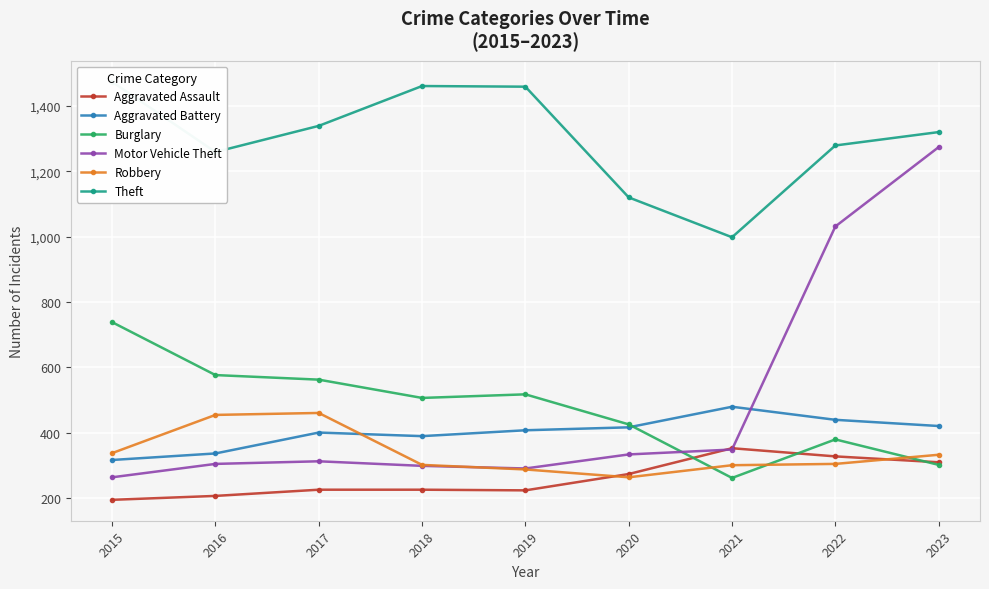

True or false: Aggravated Assault and Burglary intersect in this chart.

True